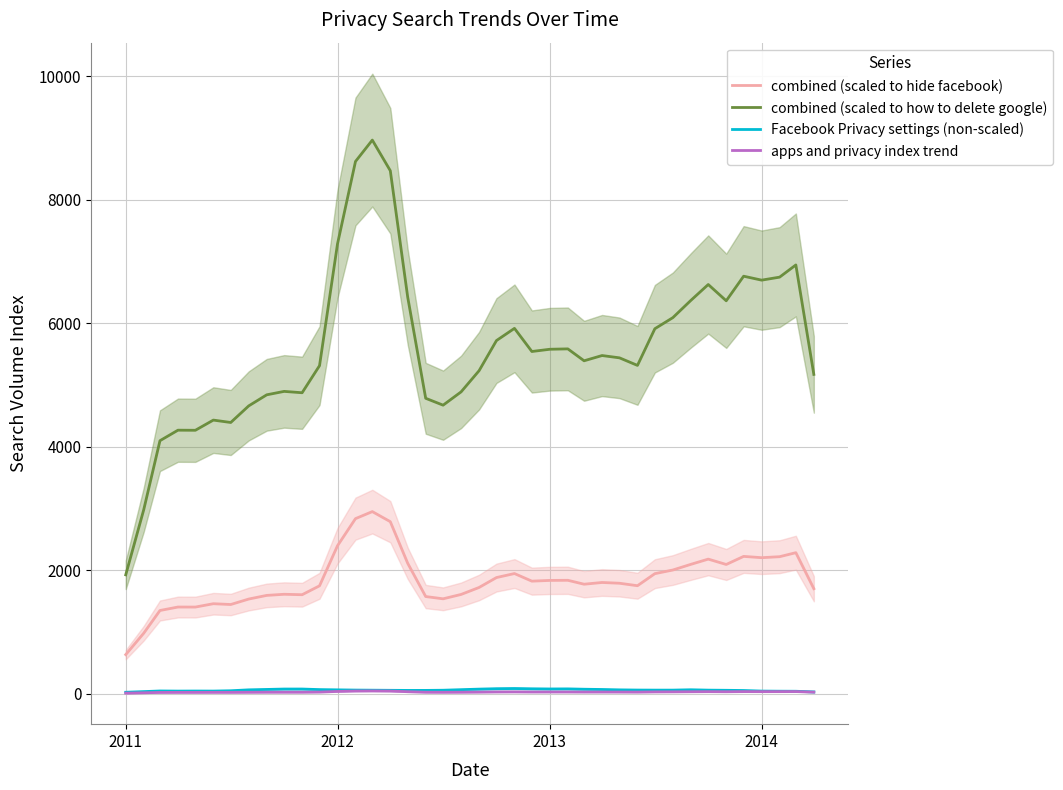

True or false: combined (scaled to how to delete google) and apps and privacy index trend intersect in this chart.

False